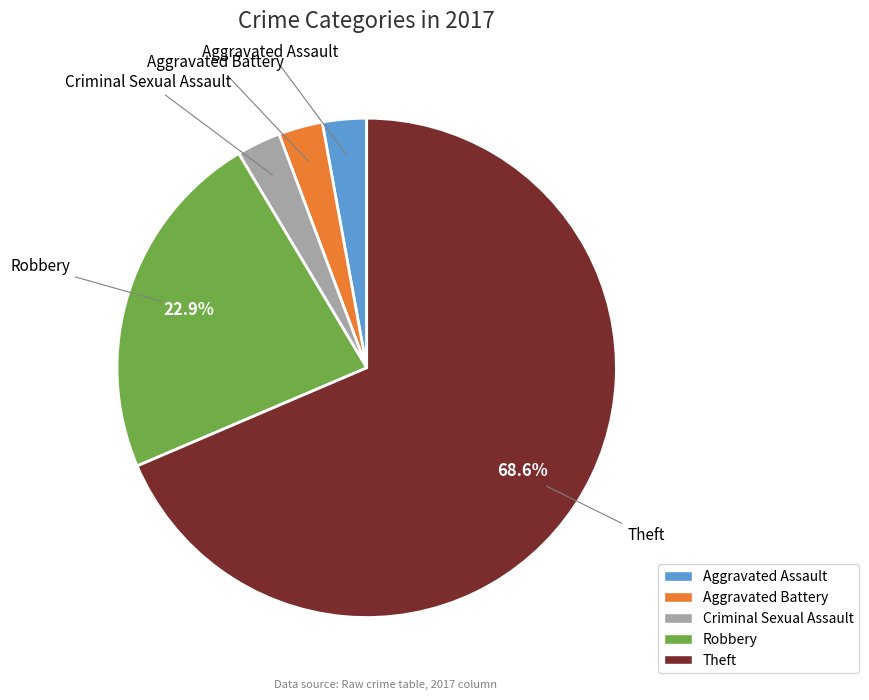

To the nearest percent, what is the average slice percentage?

20%